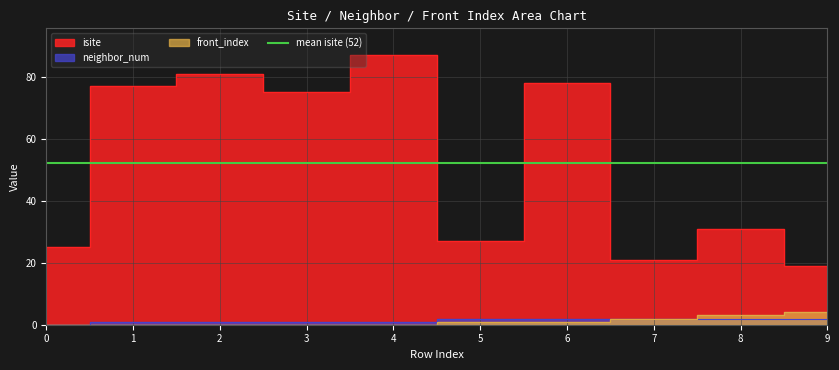

What is the difference between the maximum and second lowest values in the isite series?

66